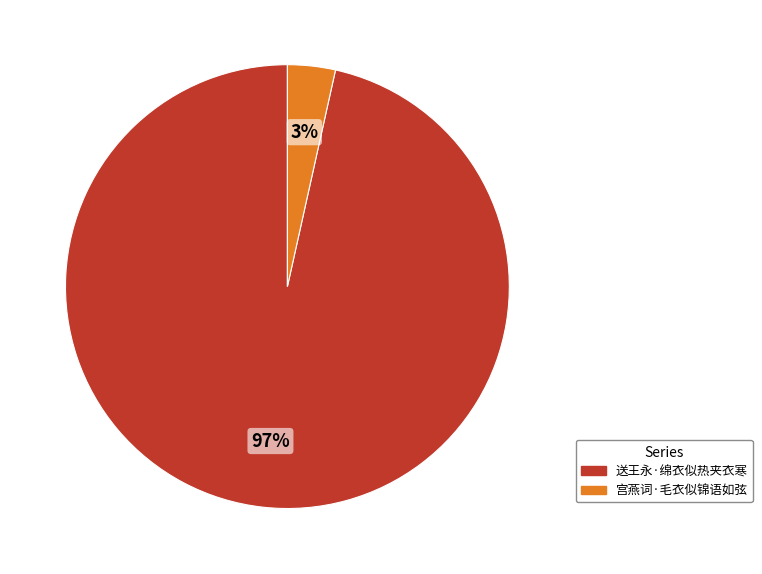

Does 送王永·绵衣似热夹衣寒 account for over 50% of the chart?

Yes